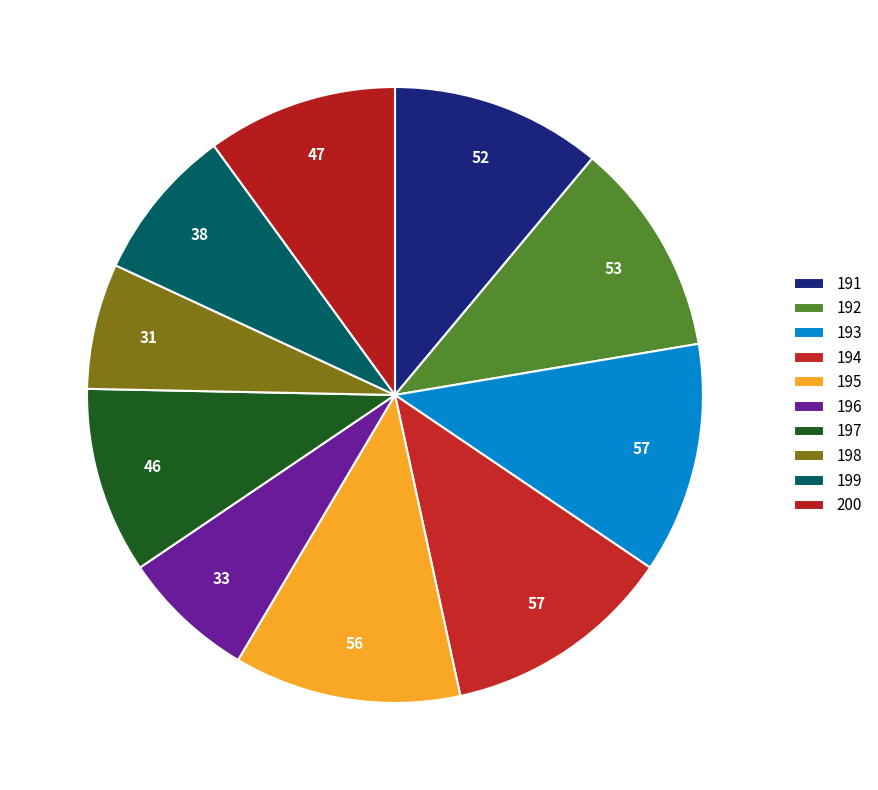

Approximately how many times larger is the value at 196 compared to 198?

1.1